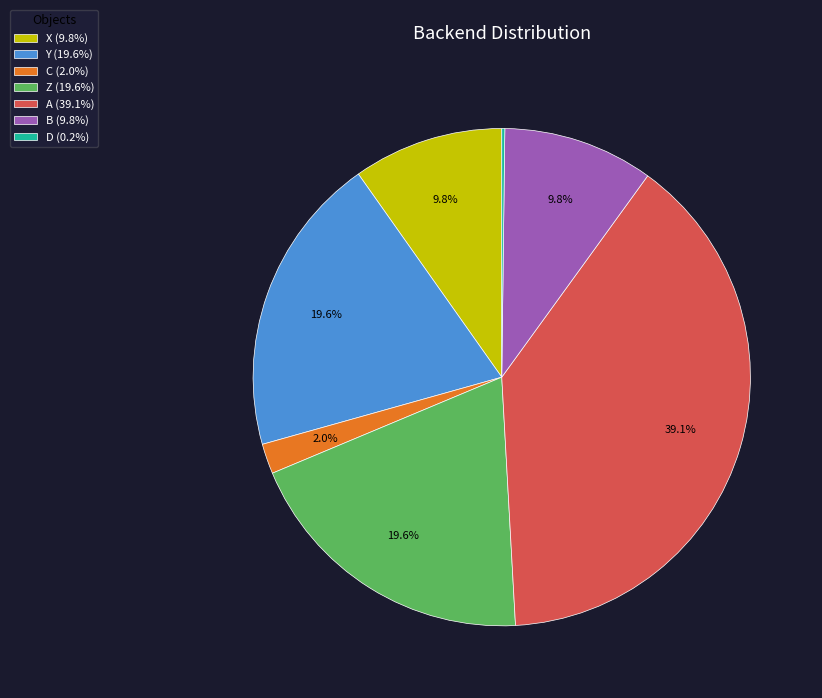

Is there a majority slice in this chart?

No